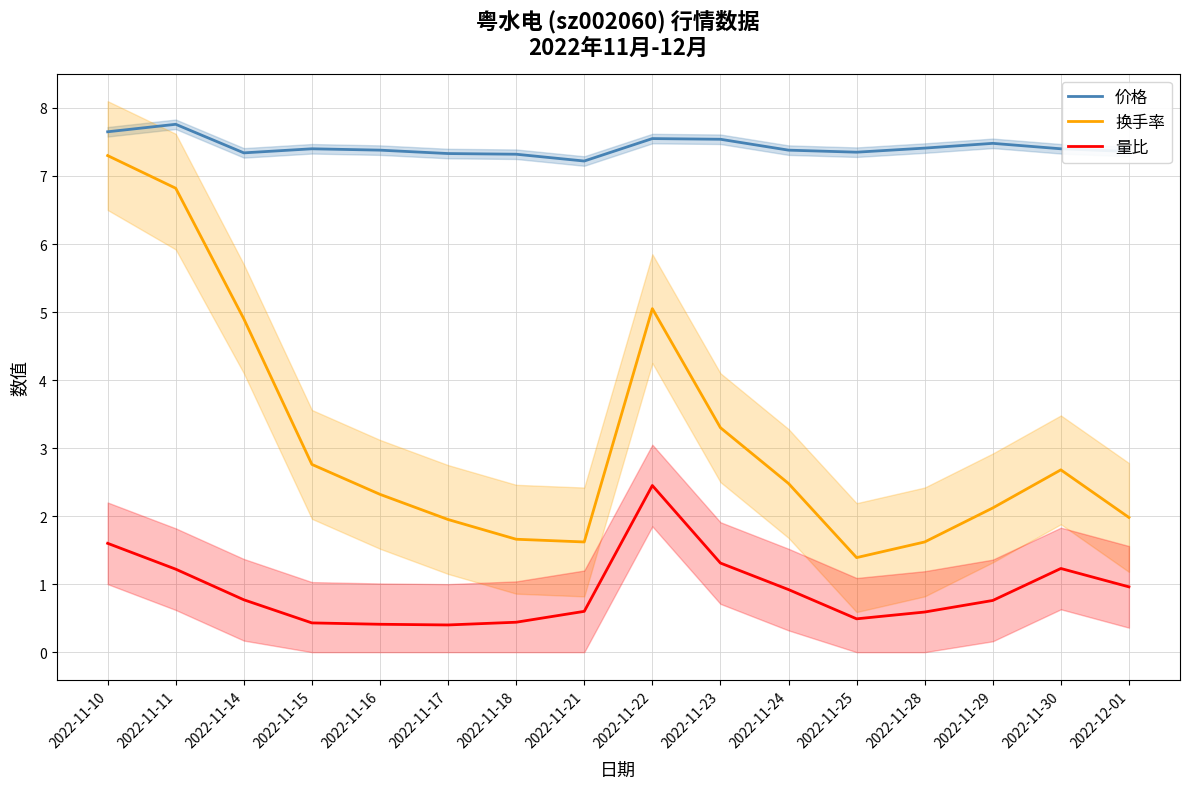

Is it true that 量比 equals 2.0 at 2022-11-11?

False